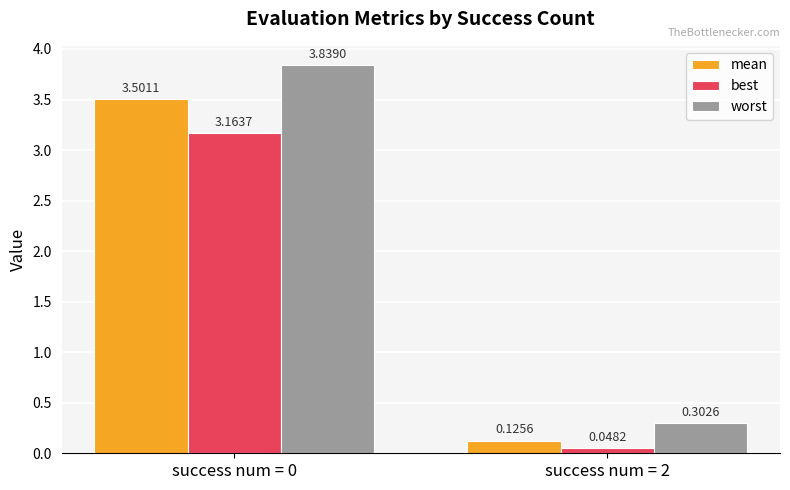

Count the number of categories in the chart.

2